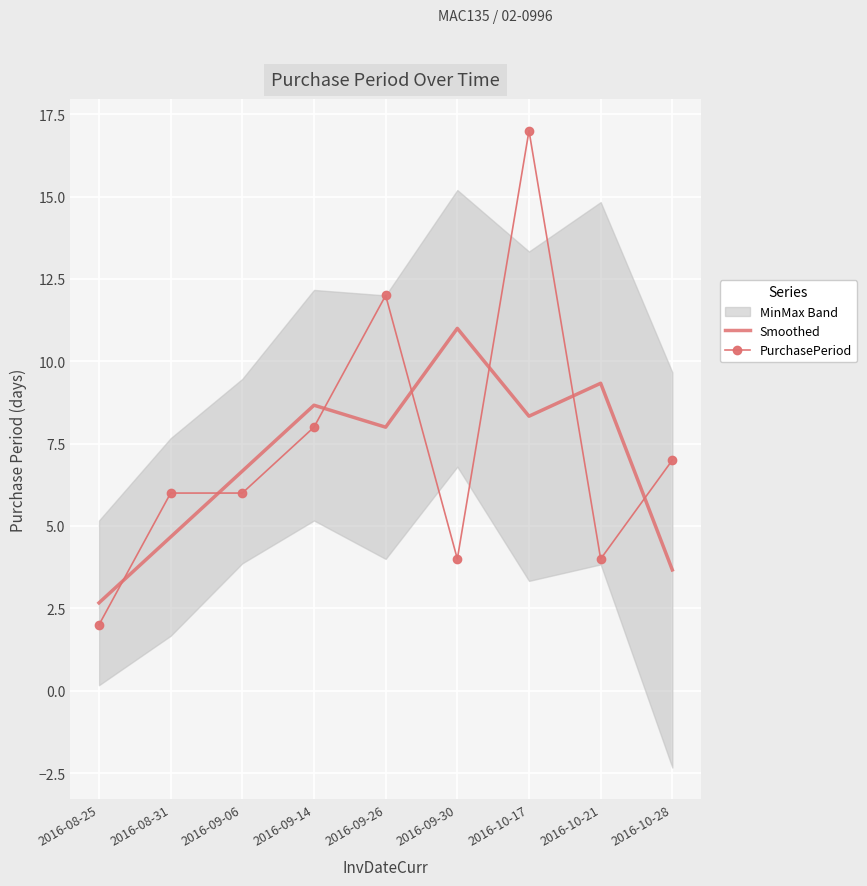

List the series in order of their peak value, highest first.

PurchasePeriod, Smoothed